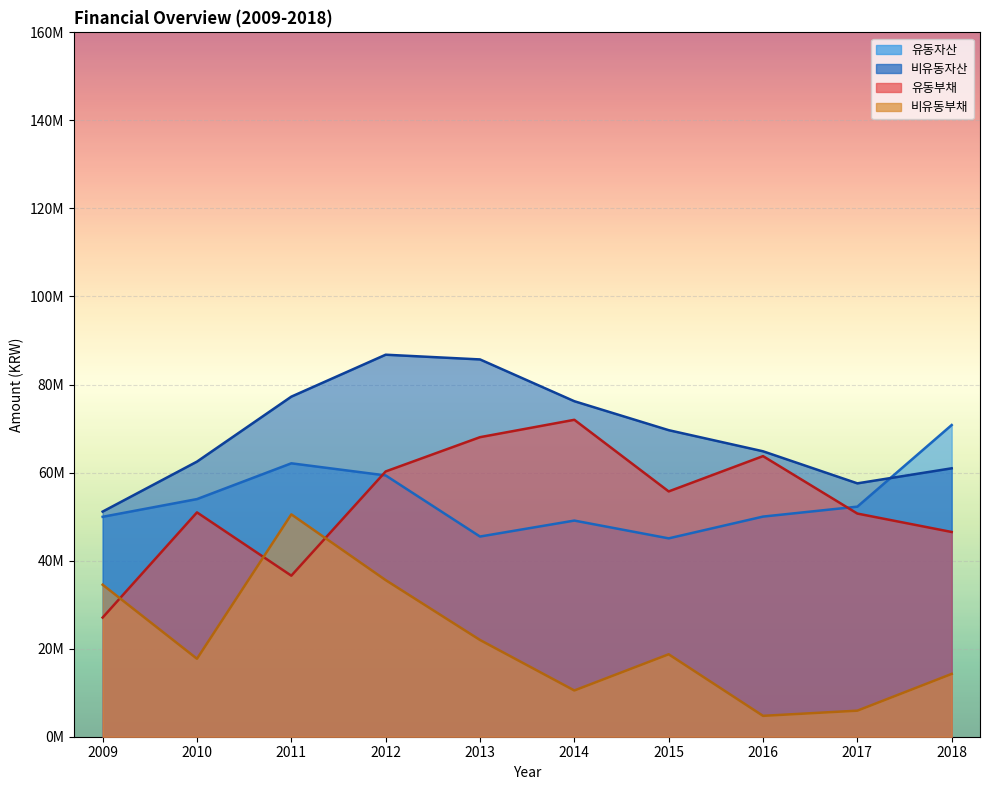

Reading left to right, what are all the values shown in this chart?

유동자산: 49955694	53980469	62107186	59354208	45471835	49097766	45058219	50003060	52262156	70806235
비유동자산: 51139755	62492728	77251794	86777255	85705049	76210641	69634403	64838602	57555079	60974475
유동부채: 27069594	50957973	36582079	60257395	68043382	71990822	55721381	63739649	50690174	46504080
비유동부채: 34528264	17710078	50507905	35576621	21976987	10508025	18727599	4744298	5920784	14271520